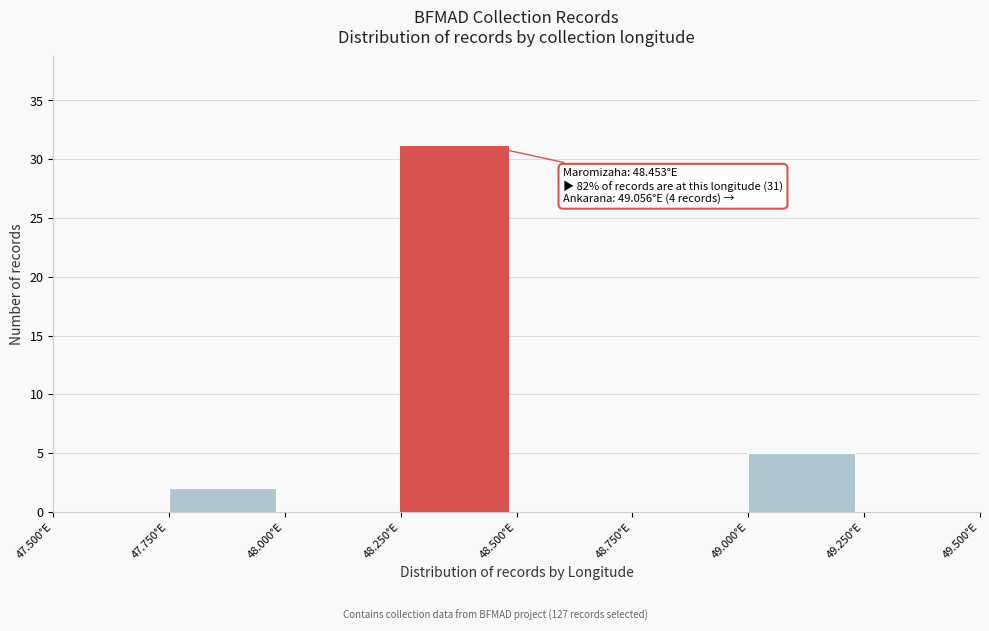

Over which range of the x-axis is the bar tallest?

48.25 to 48.50